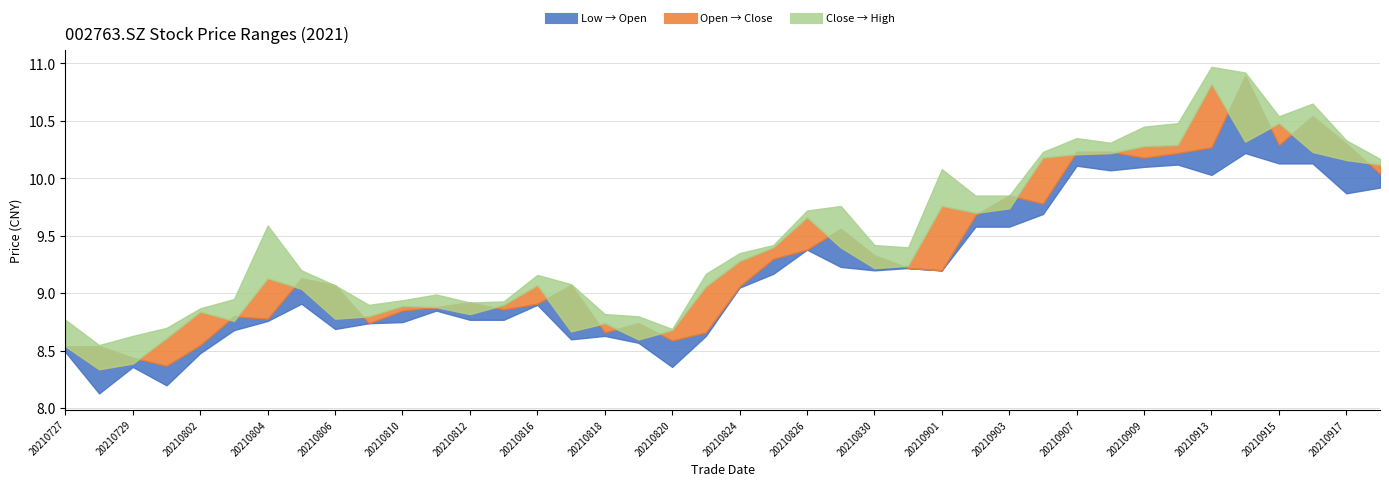

Rank the categories by high value from highest to lowest.

20210913, 20210914, 20210916, 20210915, 20210910, 20210909, 20210907, 20210917, 20210908, 20210906, 20210922, 20210901, 20210902, 20210903, 20210827, 20210826, 20210804, 20210825, 20210830, 20210831, 20210824, 20210805, 20210823, 20210816, 20210817, 20210806, 20210811, 20210803, 20210810, 20210813, 20210812, 20210809, 20210802, 20210818, 20210819, 20210727, 20210730, 20210820, 20210729, 20210728